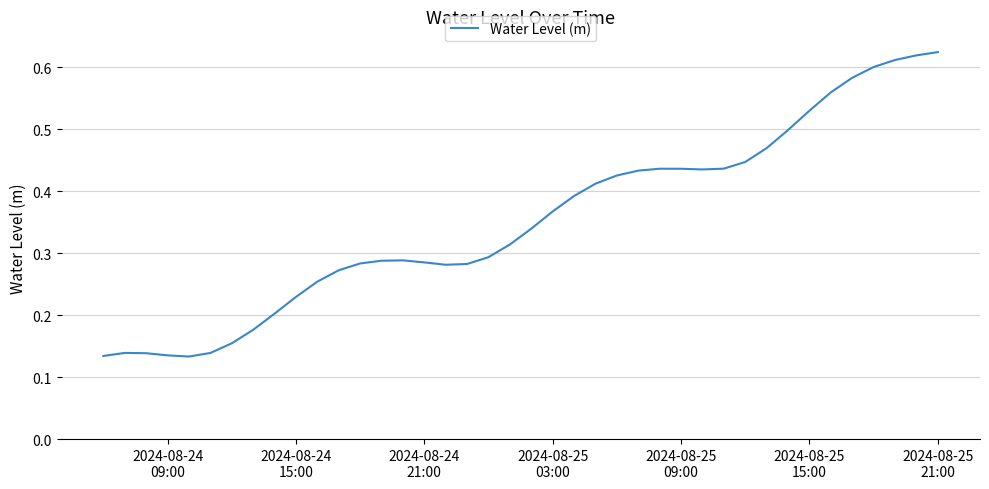

How many lines are shown in the chart?

1